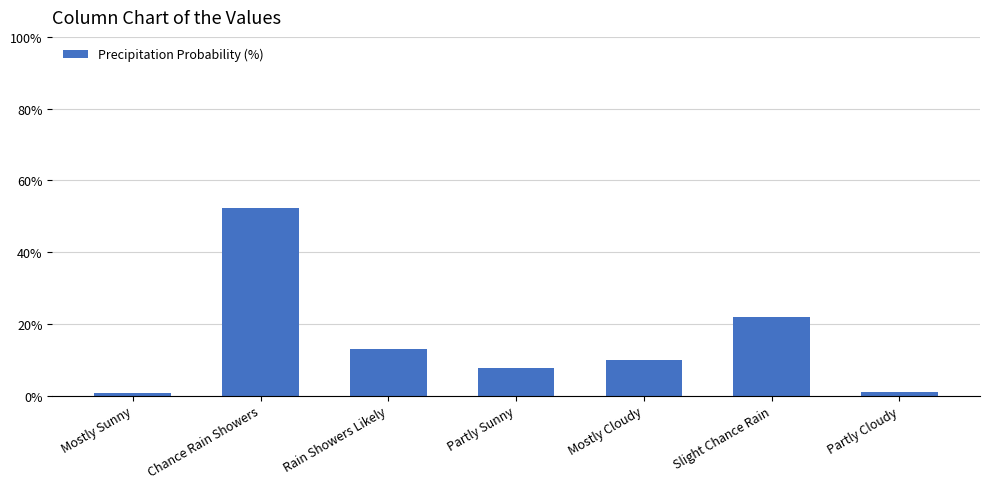

How many bars are there in total?

7